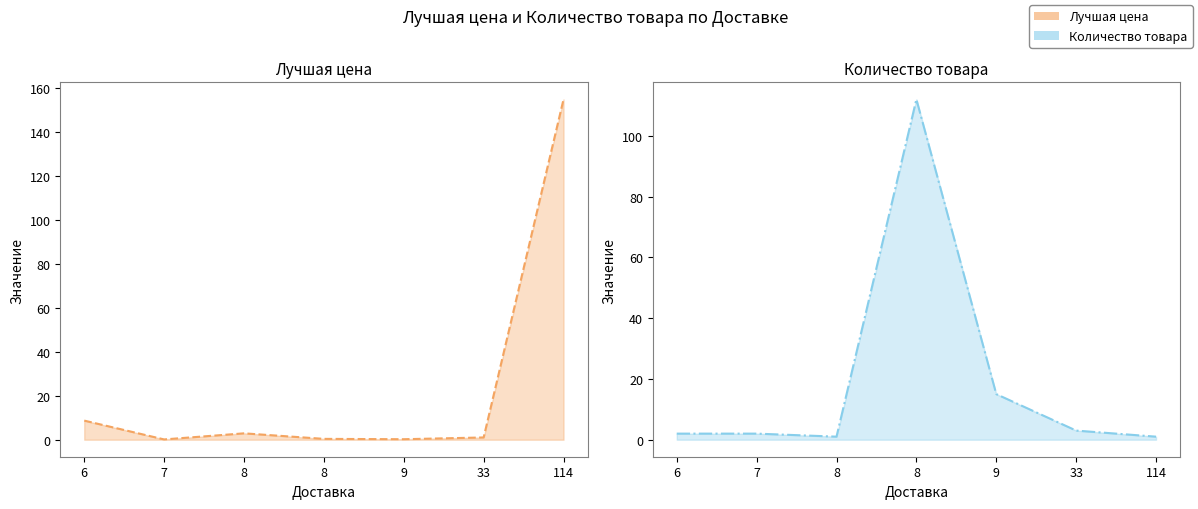

How many series are shown in this chart?

2